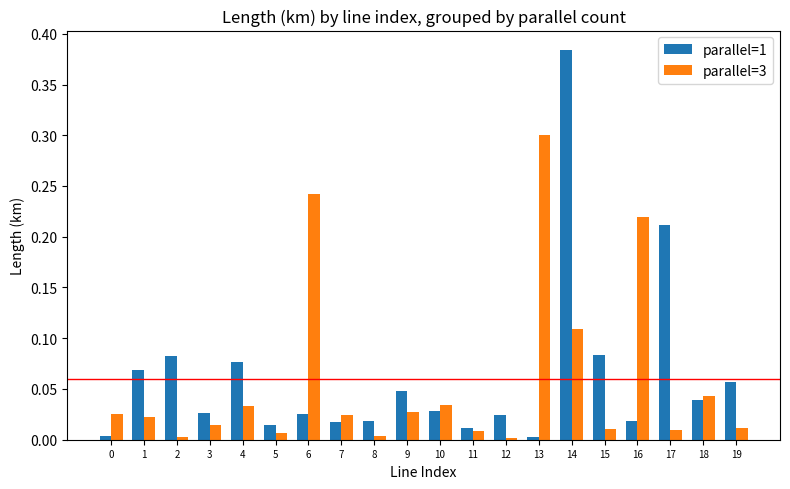

The value of parallel=1 at 0 is 0.0. True or false?

True